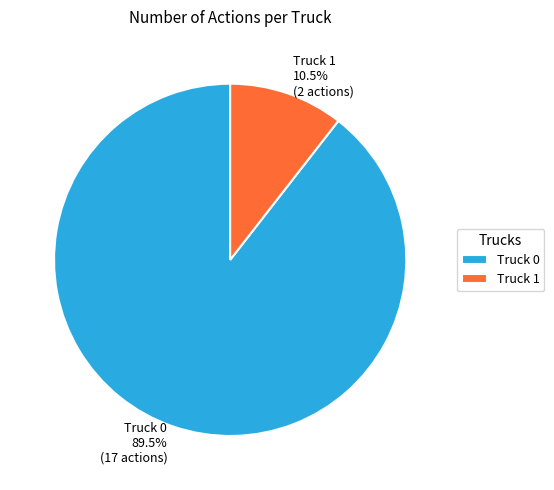

What percentage do Truck 0 and Truck 1 together represent?

100.0%